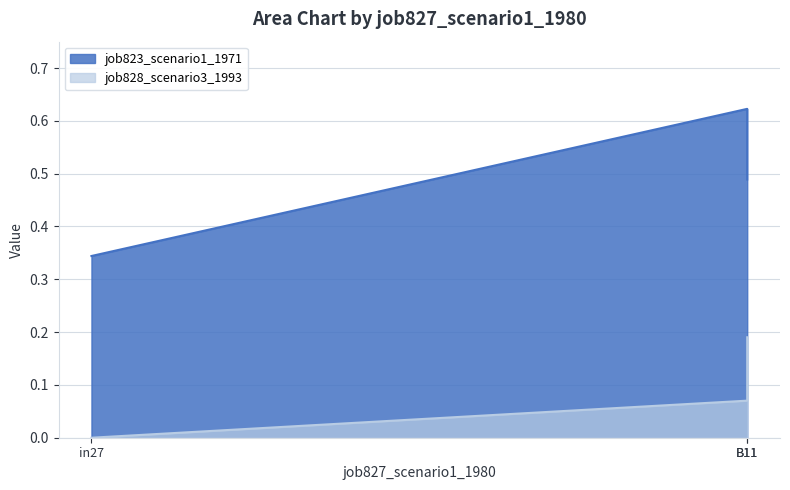

What is the total value across all series at B11?

0.7